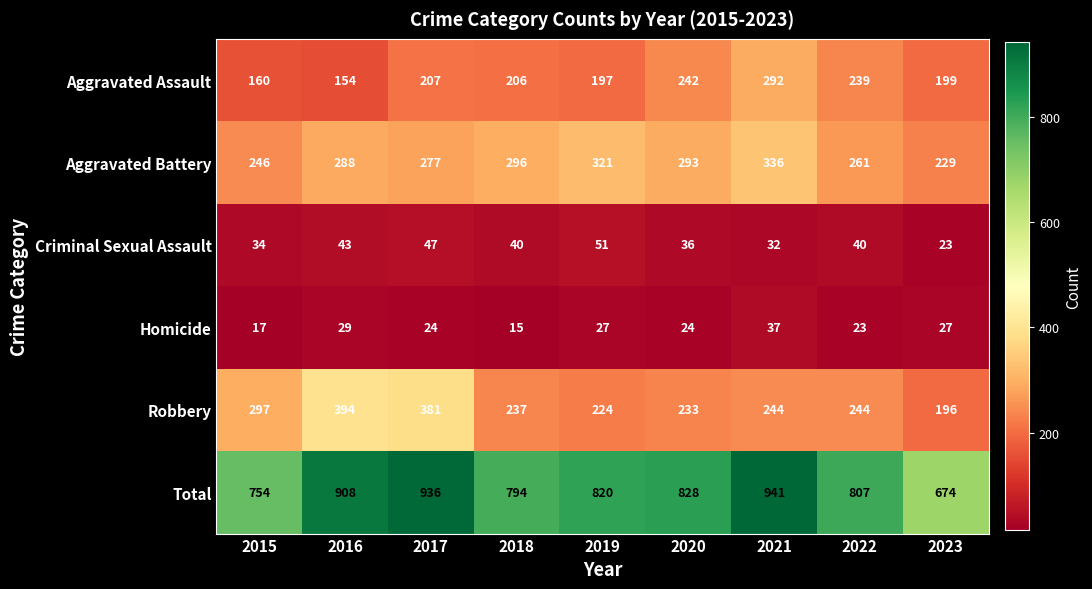

What is the sum of all Criminal Sexual Assault values?

346